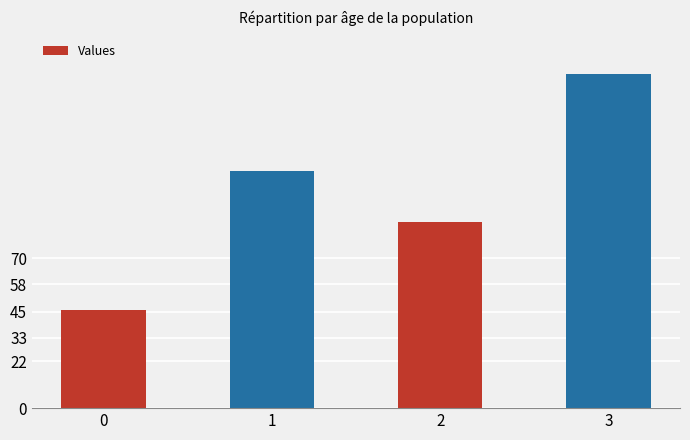

The chart shows a value of 57 at 3. True or false?

False